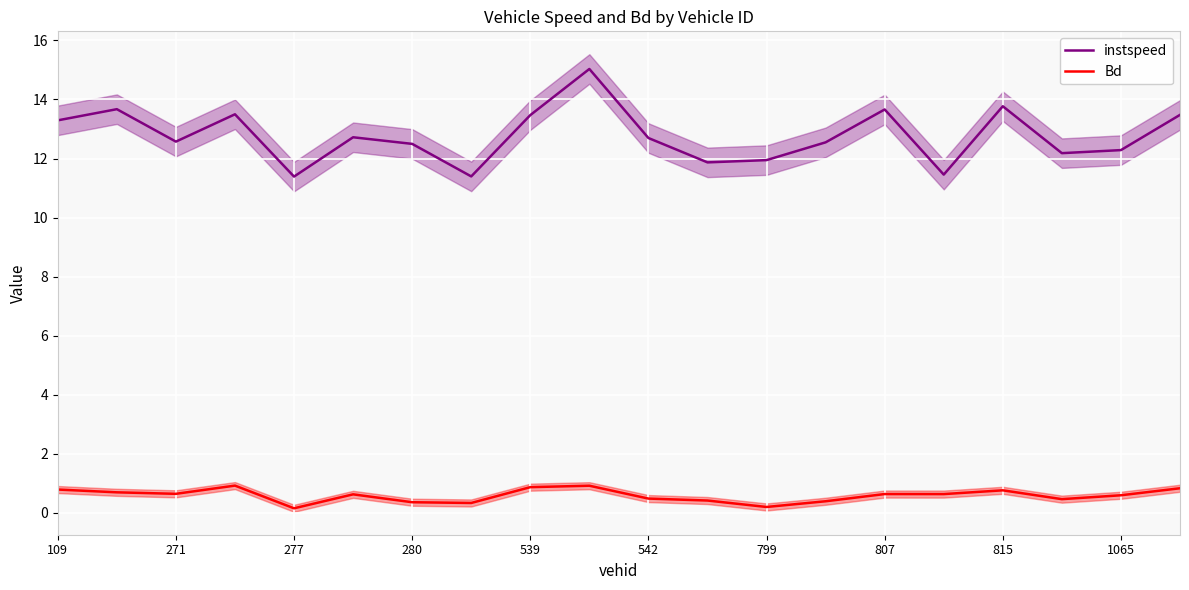

Is it true that instspeed equals 8.3 at 13?

False